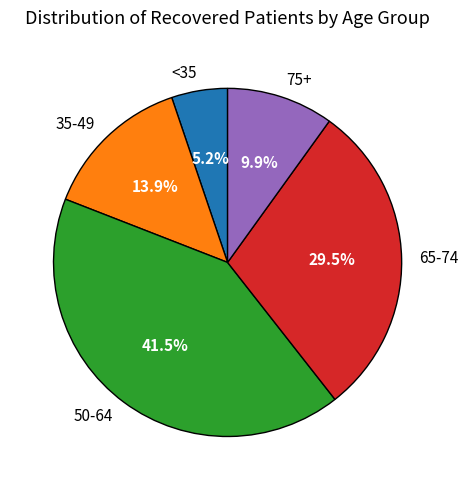

How many slices are in this pie chart?

5